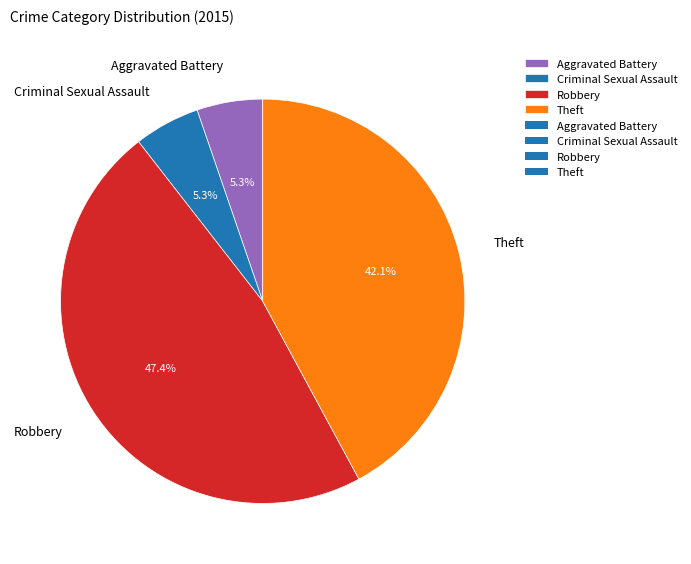

How many slices are in this pie chart?

4